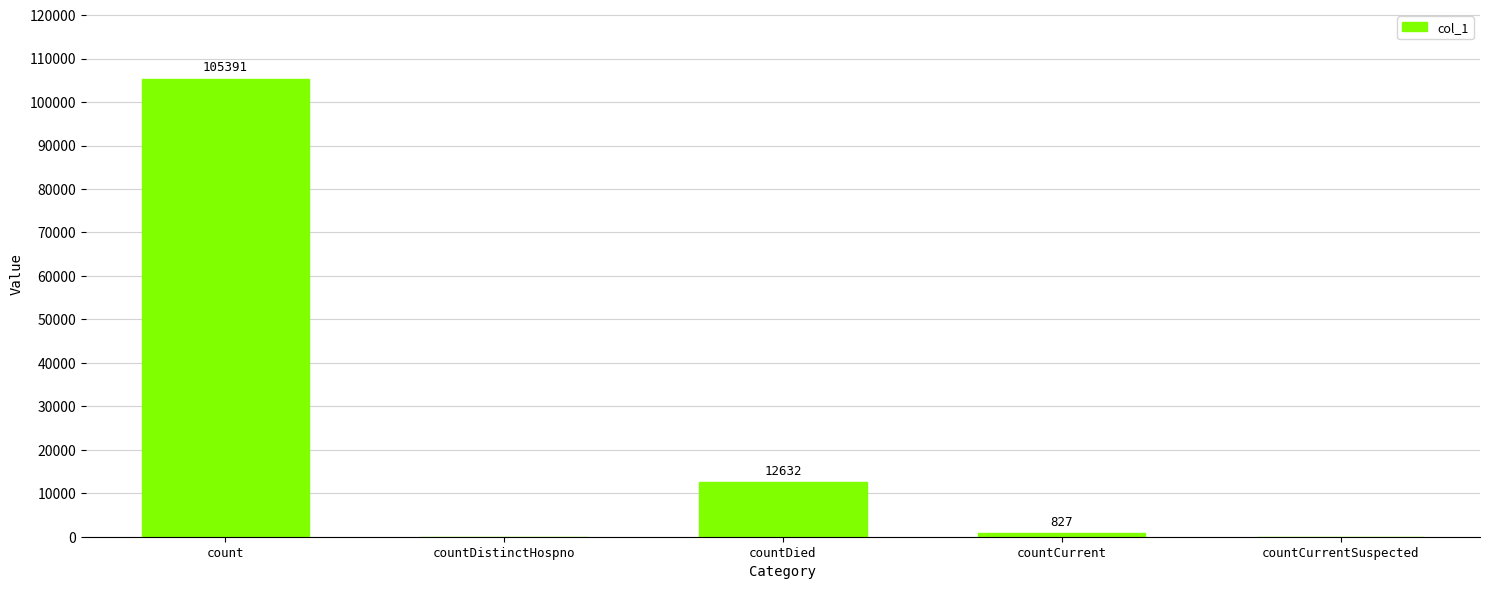

Count the number of data series in this chart.

1